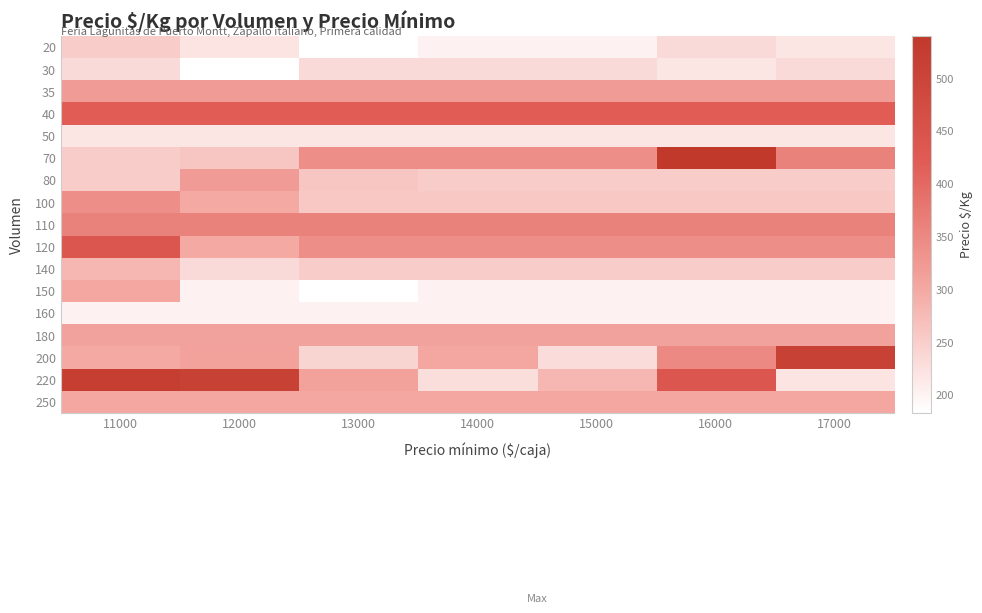

At which category is the sum across all series the highest?

11000